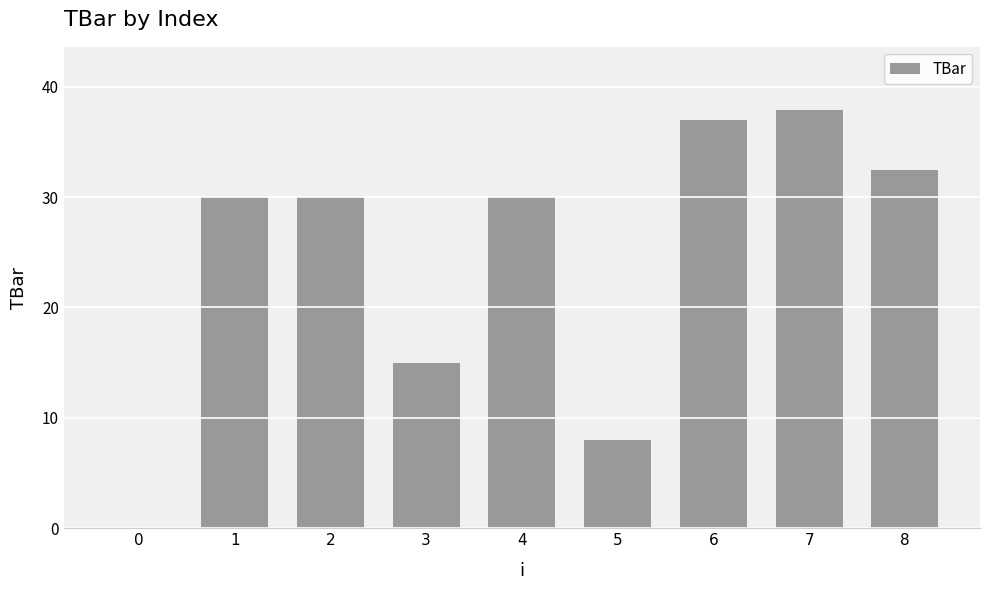

Approximately how many times larger is the value at 7 compared to 4?

1.3